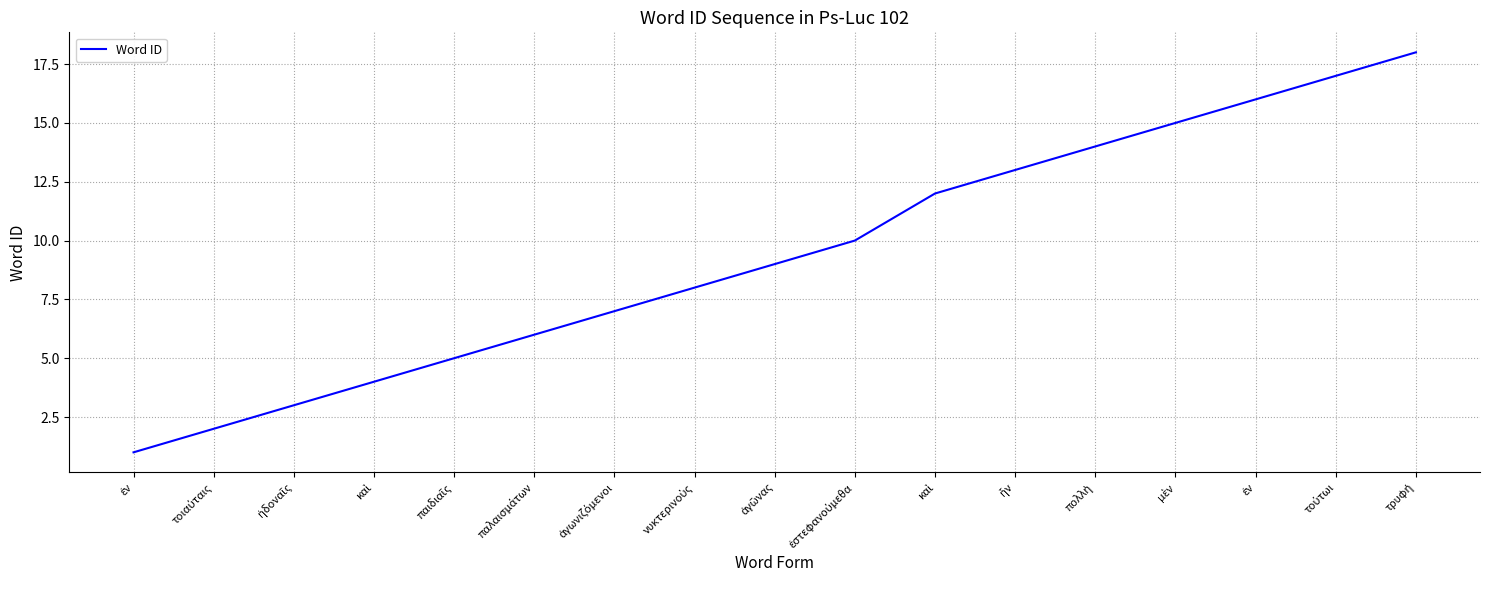

How many lines are shown in the chart?

1